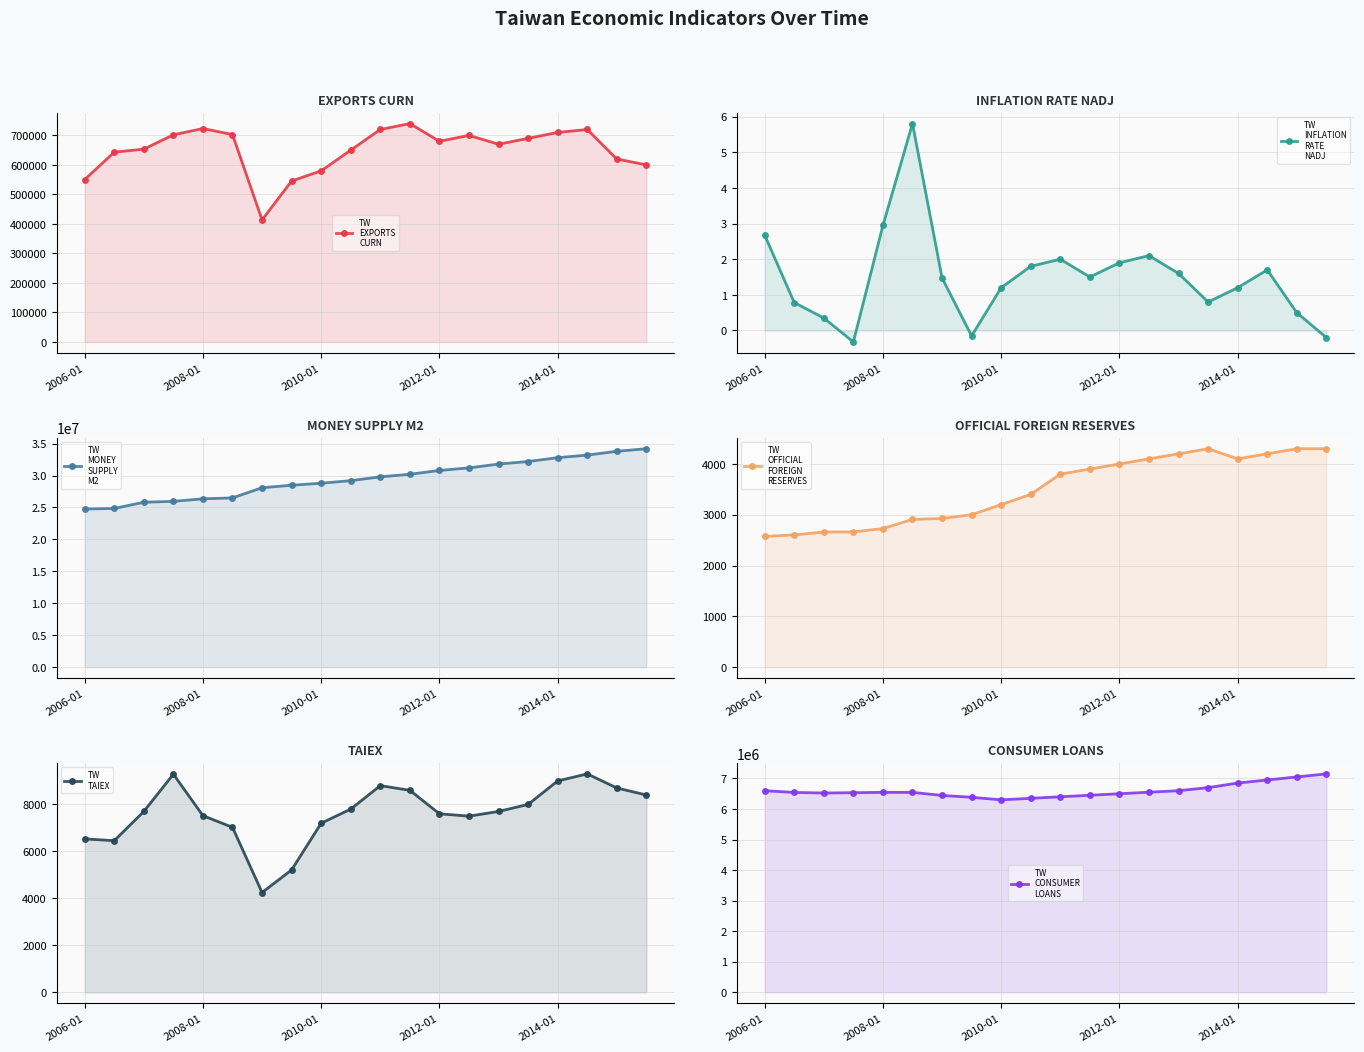

Which category has the highest value across all series?

19